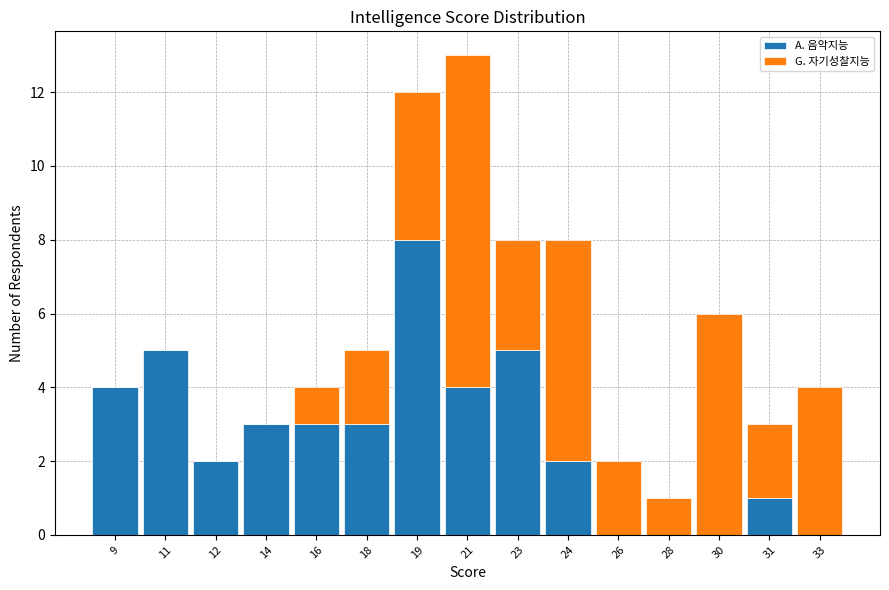

Reading right to left, list the values for the A. 음악지능 series.

33=0	31=1	30=0	28=0	26=0	24=2	23=5	21=4	19=8	18=3	16=3	14=3	12=2	11=5	9=4